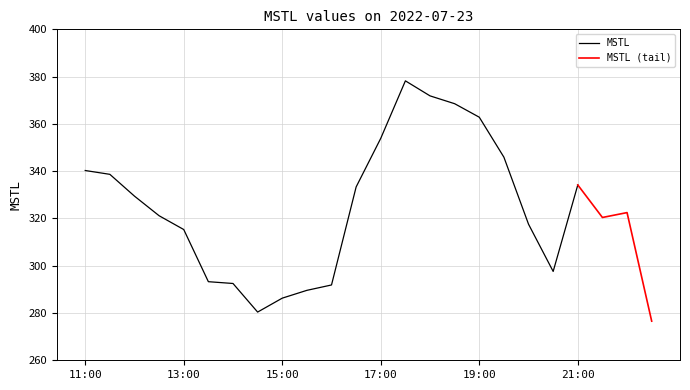

What is the label of the 21st point from the left?

2022-07-23 21:00